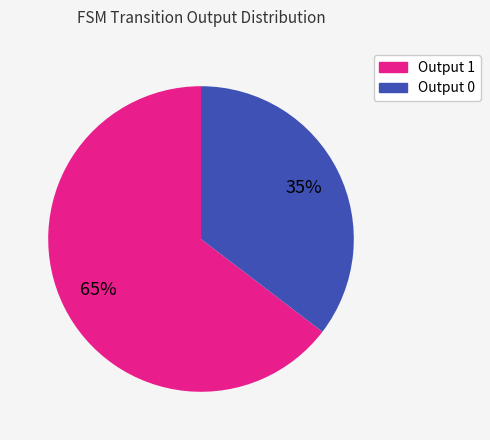

How many segments does this pie chart have?

2